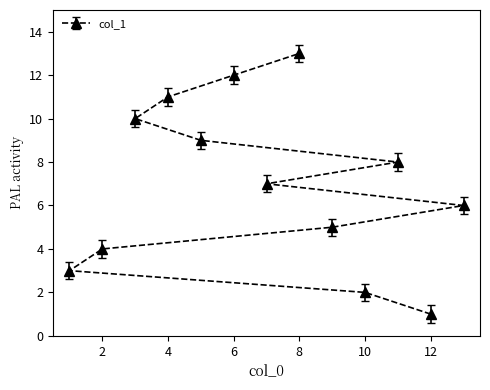

Reading left to right, what are all the values shown in this chart?

3	4	10	11	9	12	7	13	5	2	8	1	6